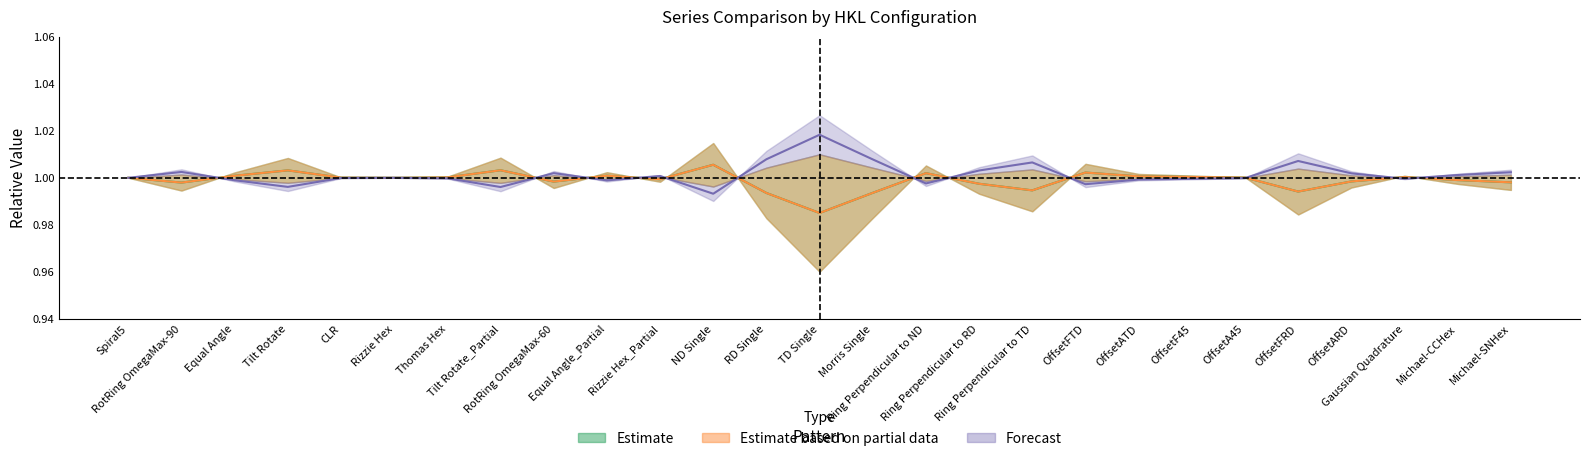

What is the label of the 1st point from the right?

Michael-SNHex